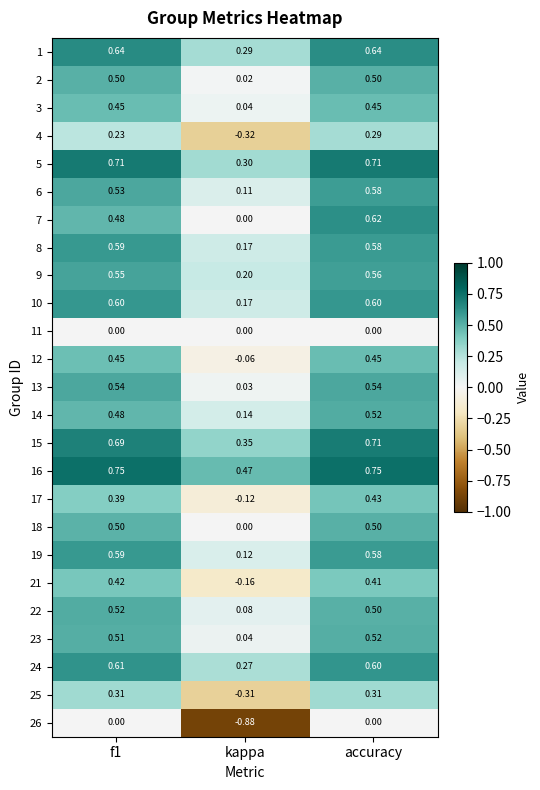

At which category does the chart reach its minimum across all series?

kappa